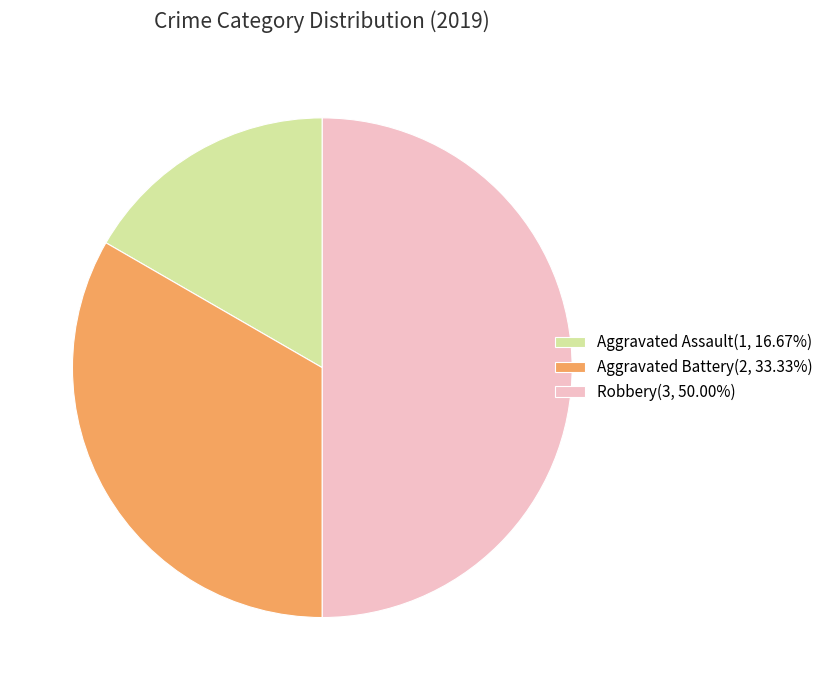

Count the number of slices in the pie.

3